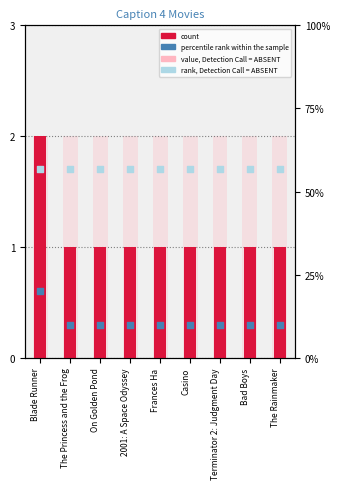

At how many categories does at least one series exceed 3?

9